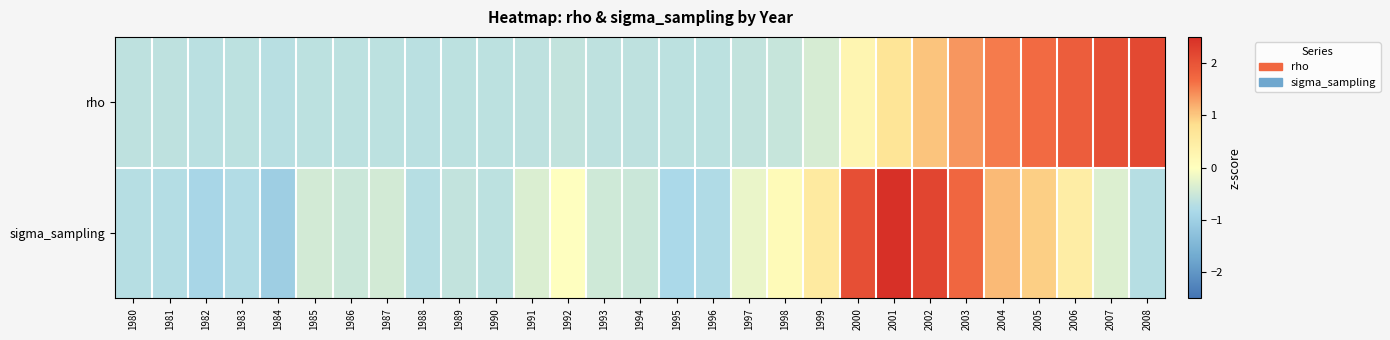

Rank the series by their average value, from highest to lowest.

rho, sigma_sampling